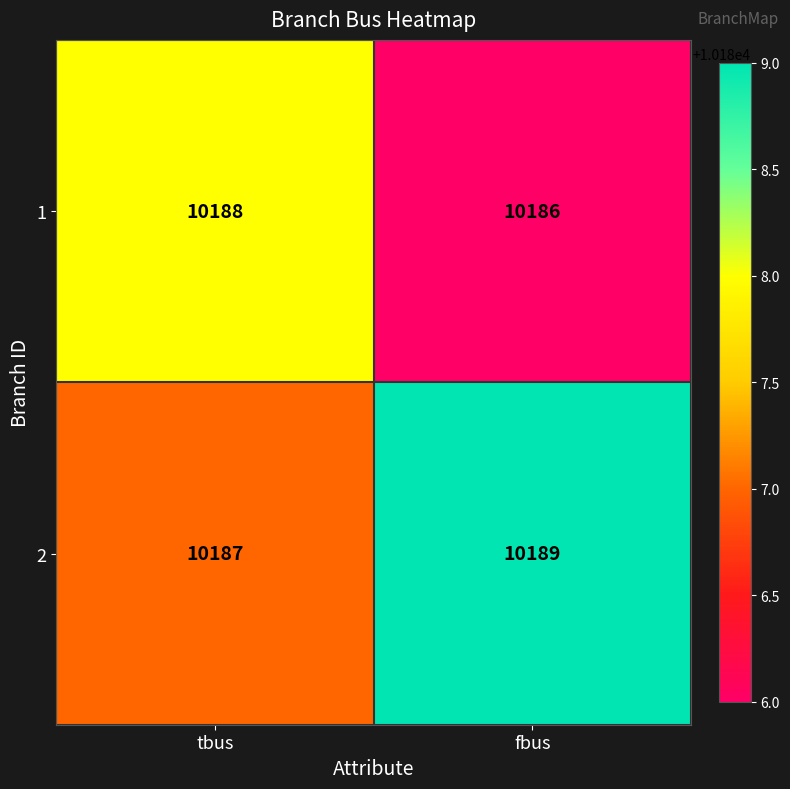

What is the average value of the 1 series?

10187